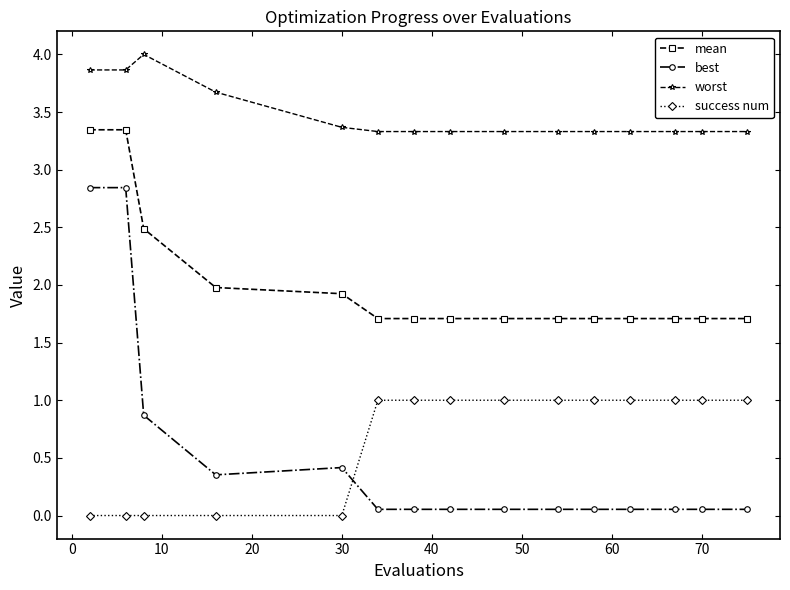

What is the difference between the second highest and minimum values in the mean series?

1.6